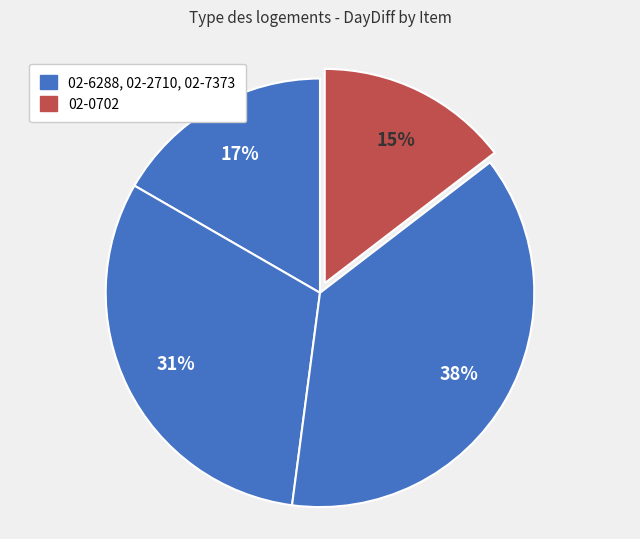

Which slice is the largest?

02-7373